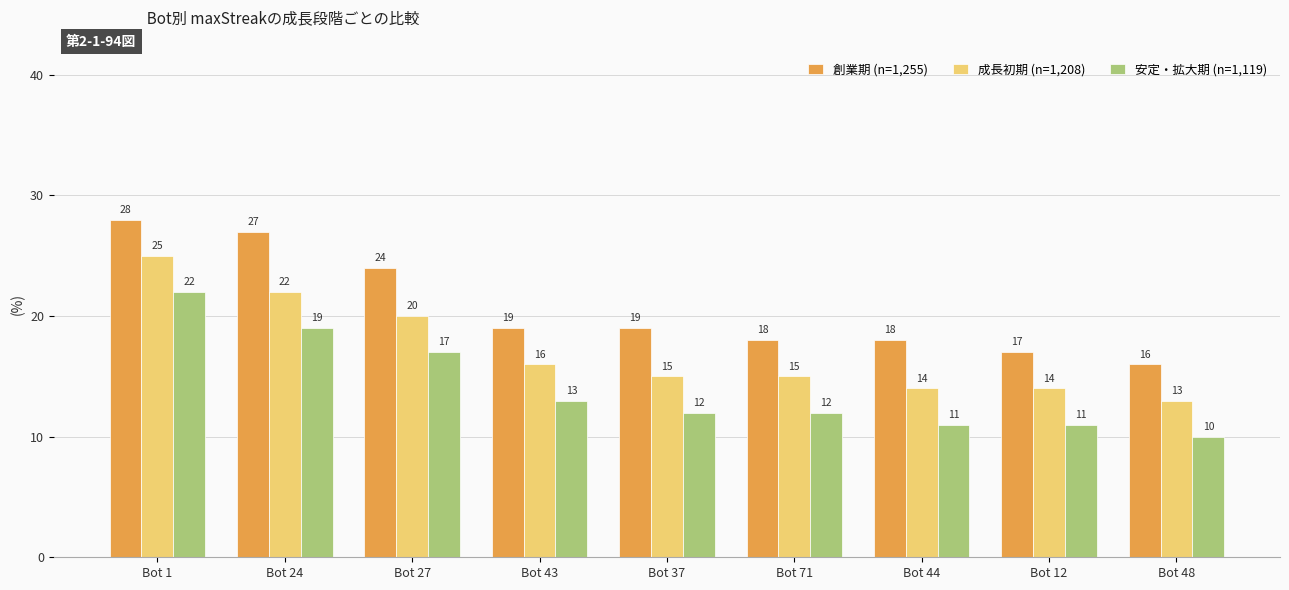

How many data points in 安定・拡大期 (n=1,119) are less than 12?

3